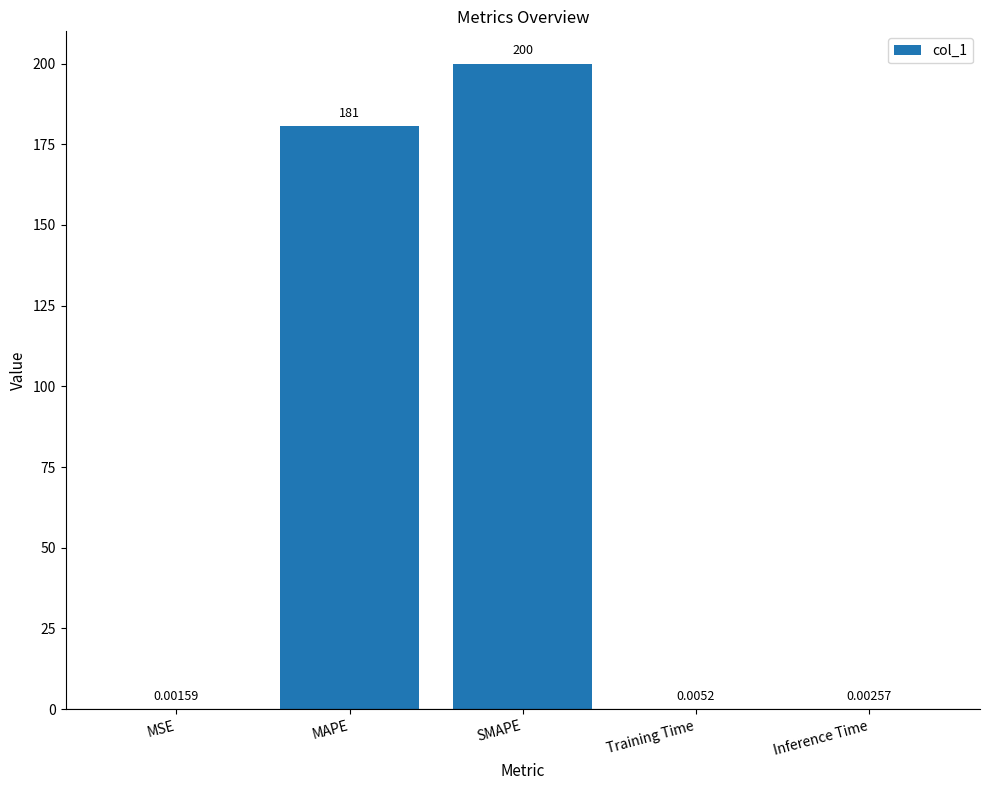

What is the greatest value displayed?

200.0